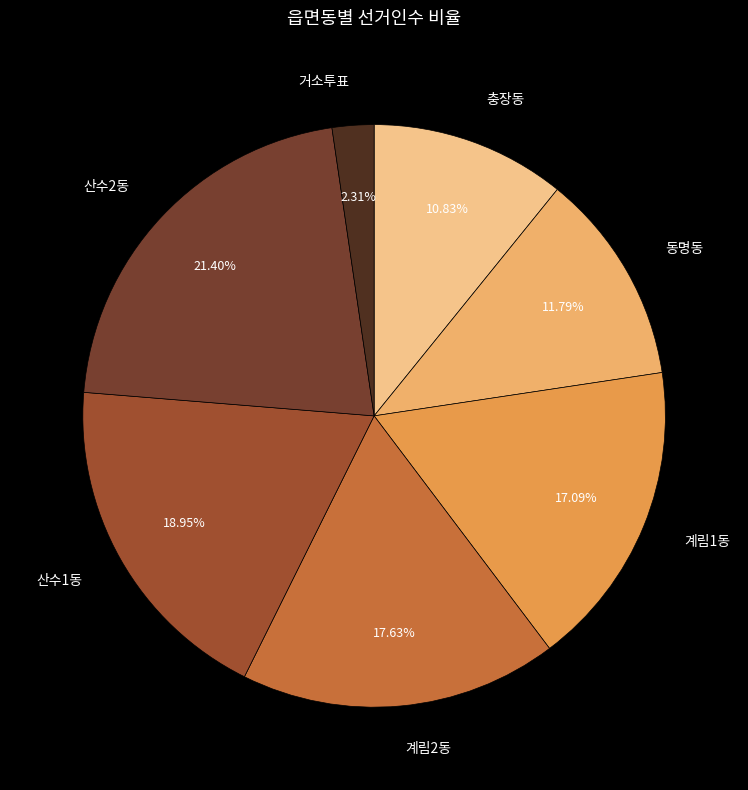

Is it true that 거소투표 is 2% of the pie?

True